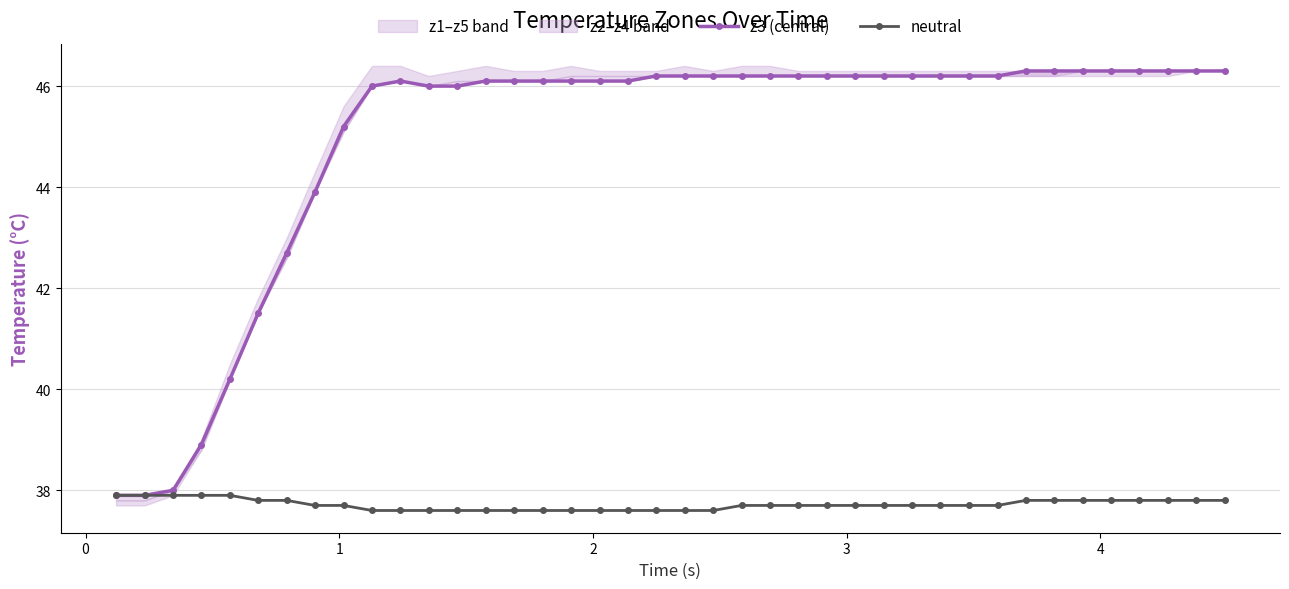

What is the minimum value for z3 (central)?

37.9